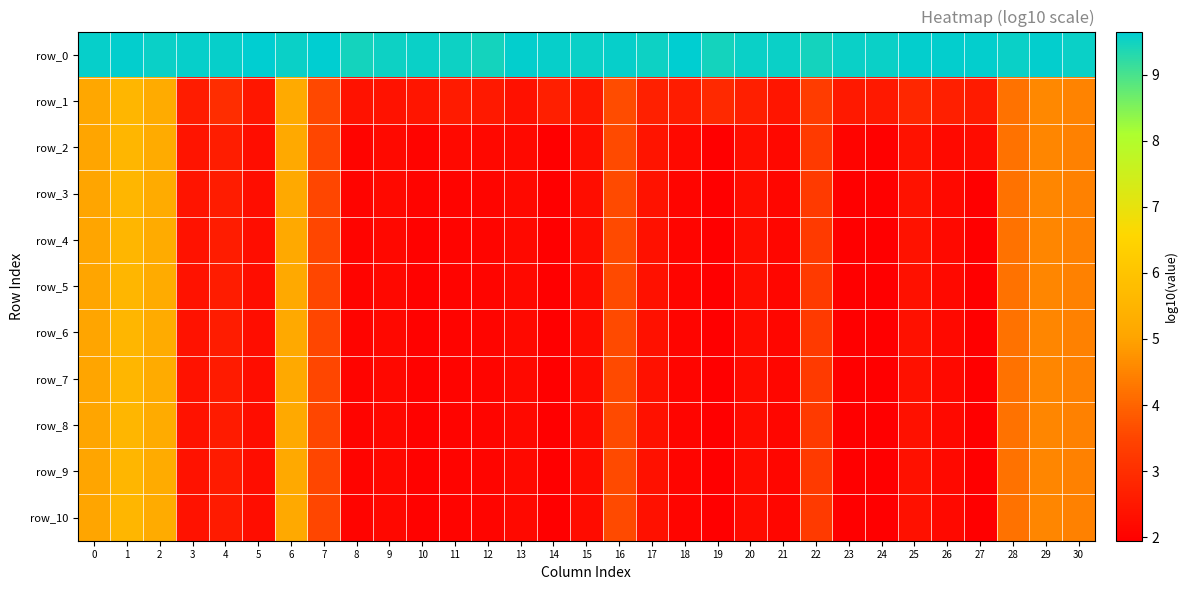

What is the average value of the row_0 series?

9.6